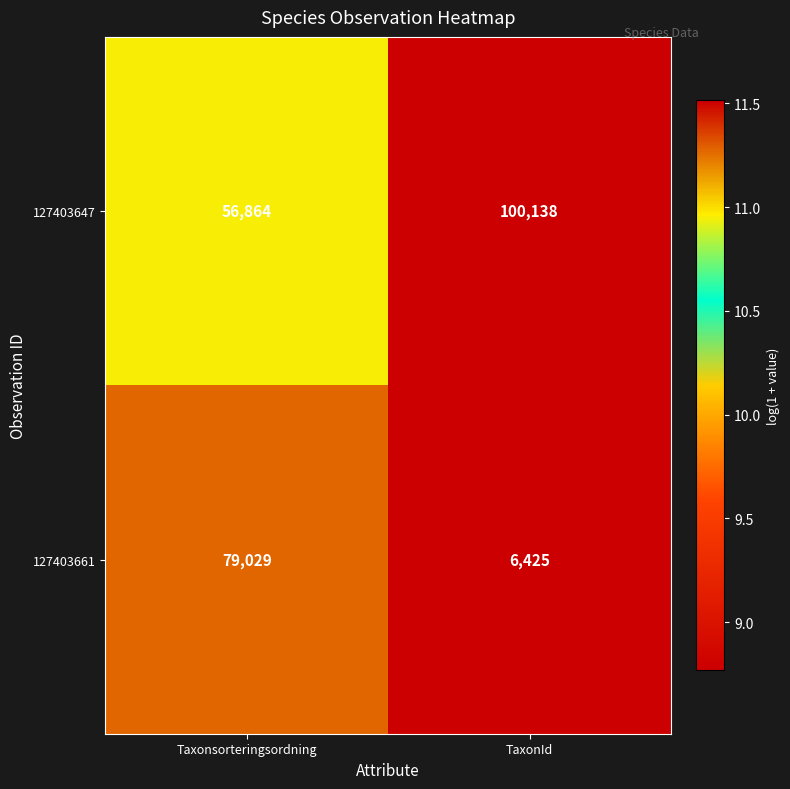

What is the greatest value displayed?

100138